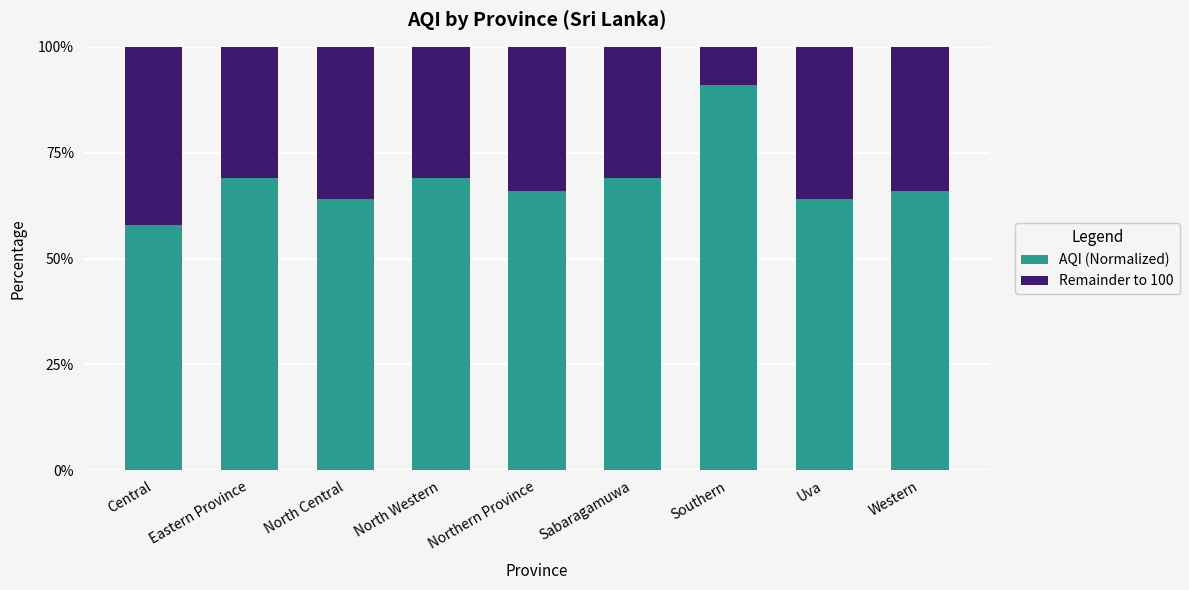

What is the difference between the maximum and minimum values in the AQI (Normalized) series?

33.0